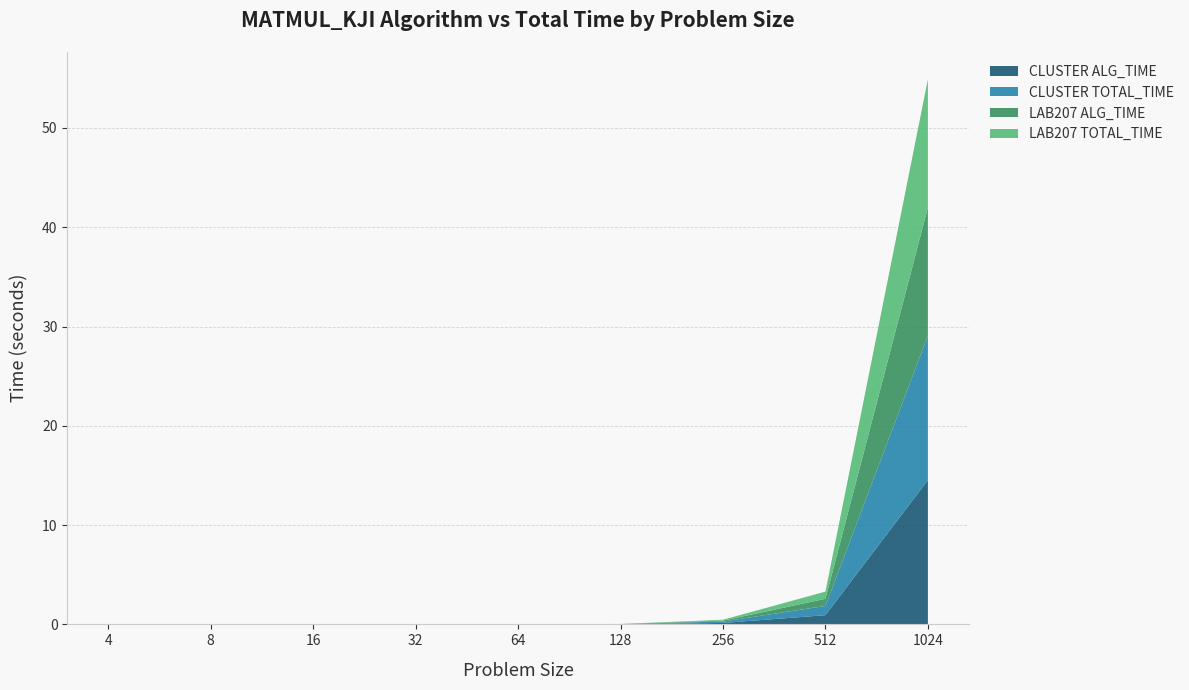

Reading left to right, extract all data points from this chart.

CLUSTER ALG_TIME: 0.0	0.0	0.0	0.0	0.0	0.0	0.1	0.9	14.5
CLUSTER TOTAL_TIME: 0.0	0.0	0.0	0.0	0.0	0.0	0.1	0.9	14.5
LAB207 ALG_TIME: 0.0	0.0	0.0	0.0	0.0	0.0	0.1	0.7	12.9
LAB207 TOTAL_TIME: 0.0	0.0	0.0	0.0	0.0	0.0	0.1	0.7	12.9